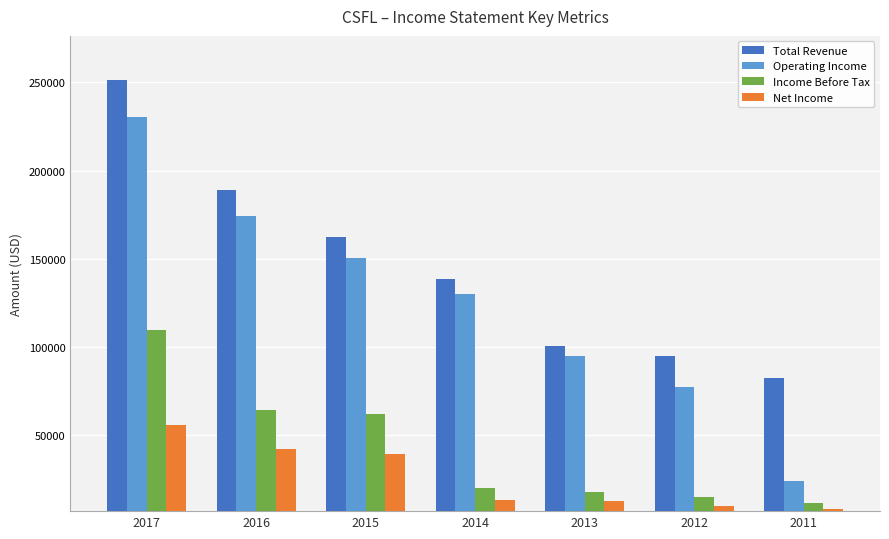

What is the average value of the Income Before Tax series?

42743